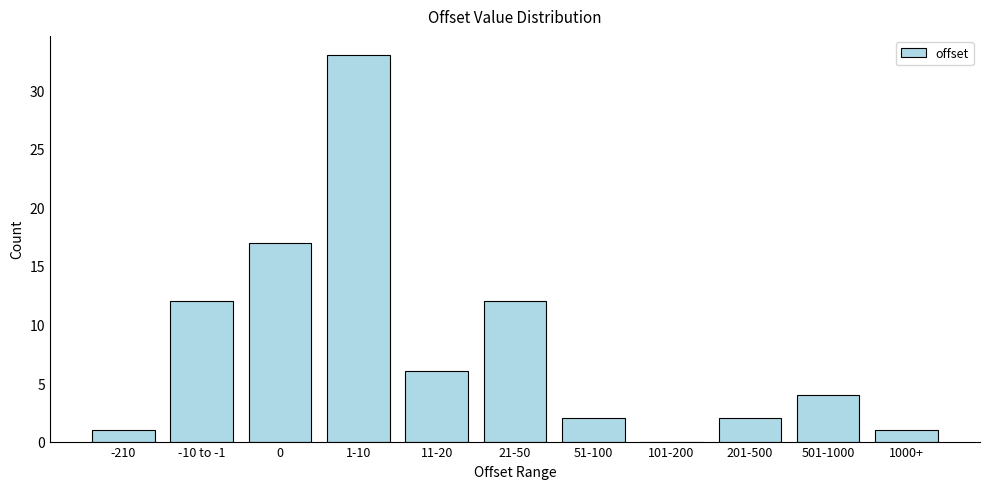

Reading right to left, what are all the values shown in this chart?

1000+=1	501-1000=4	201-500=2	101-200=0	51-100=2	21-50=12	11-20=6	1-10=33	0=17	-10 to -1=12	-210=1